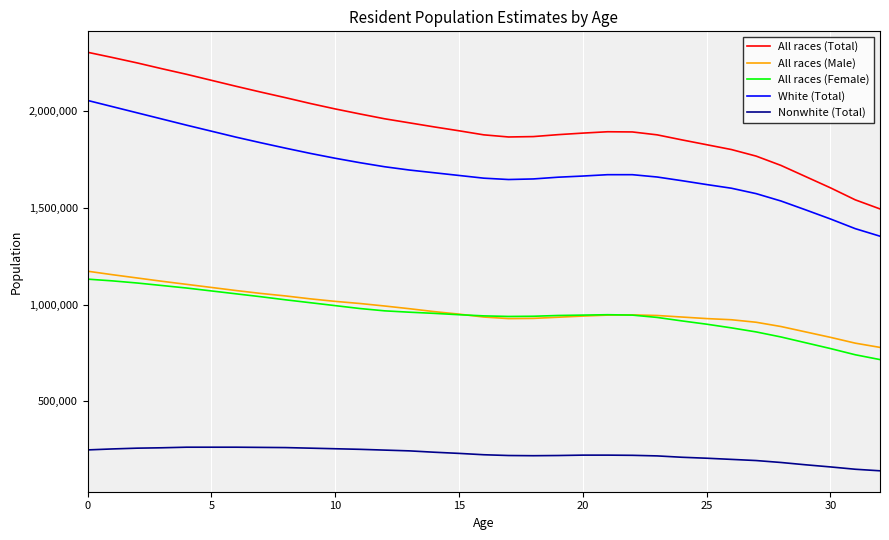

Does the chart have visible grid lines?

Yes